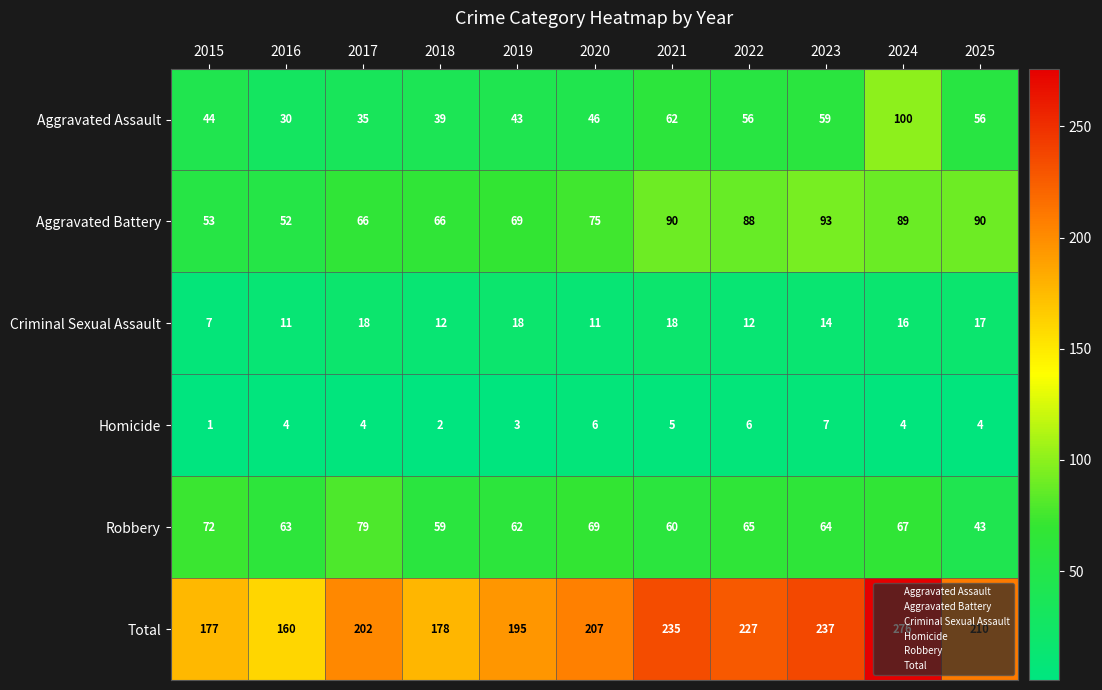

True or false: Robbery has a value of 88 at 2019.

False